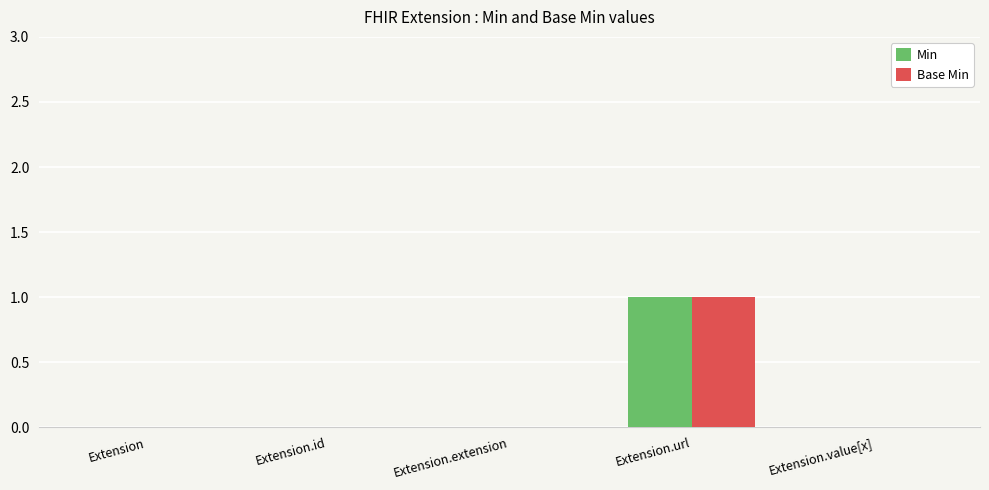

How many categories are shown in the chart?

5